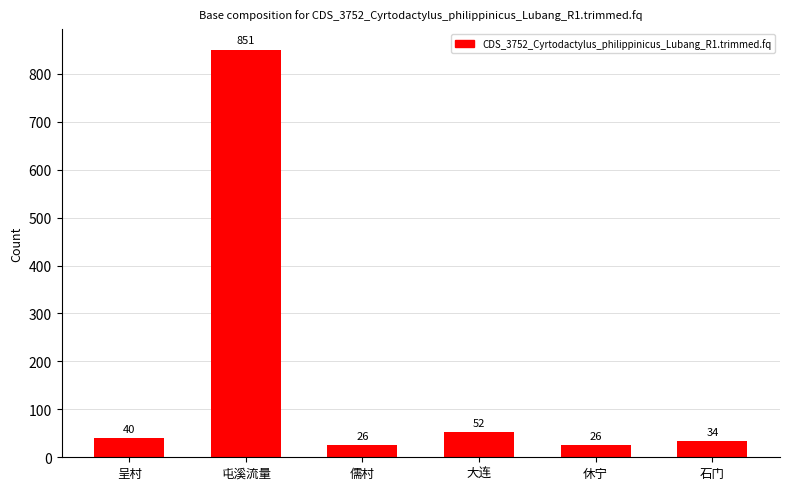

What is the average value?

171.3